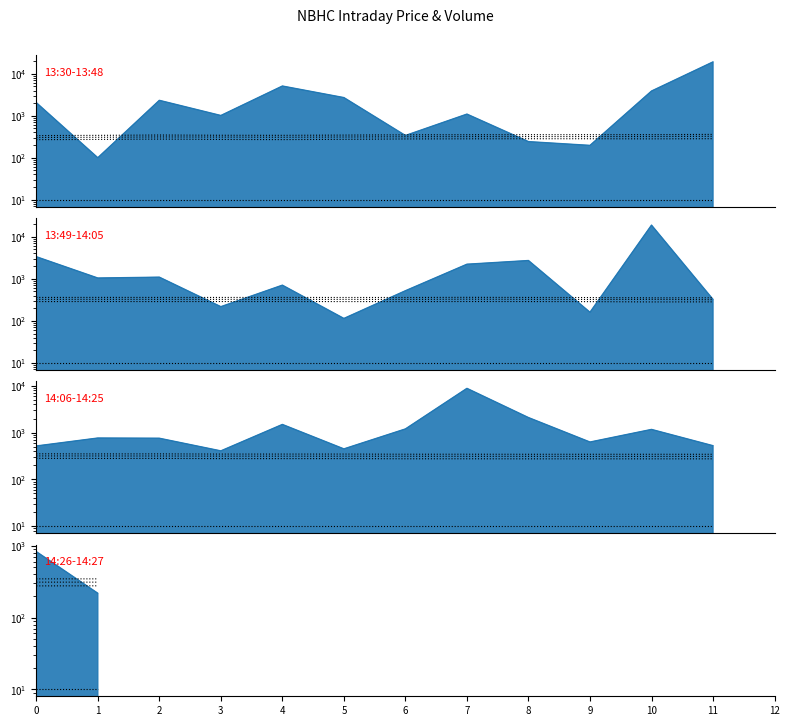

What is the value of the Low point at the 2nd from the left?

276.8